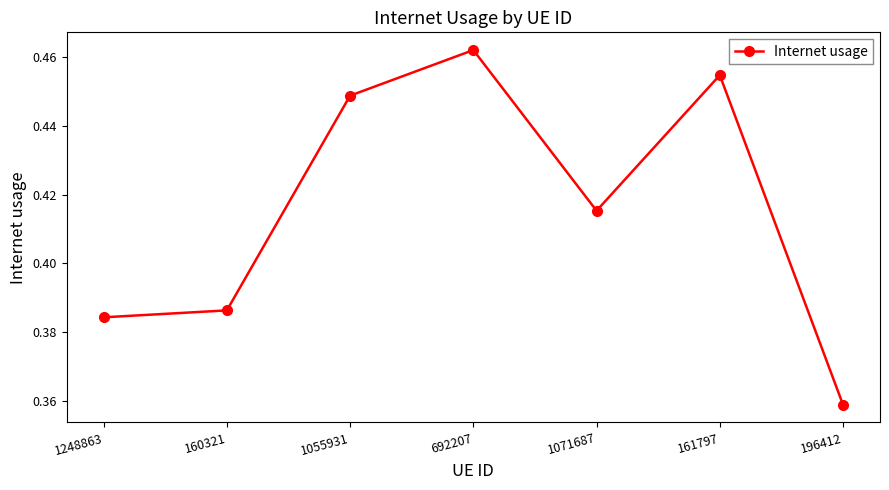

Which category has the highest value across all series?

692207